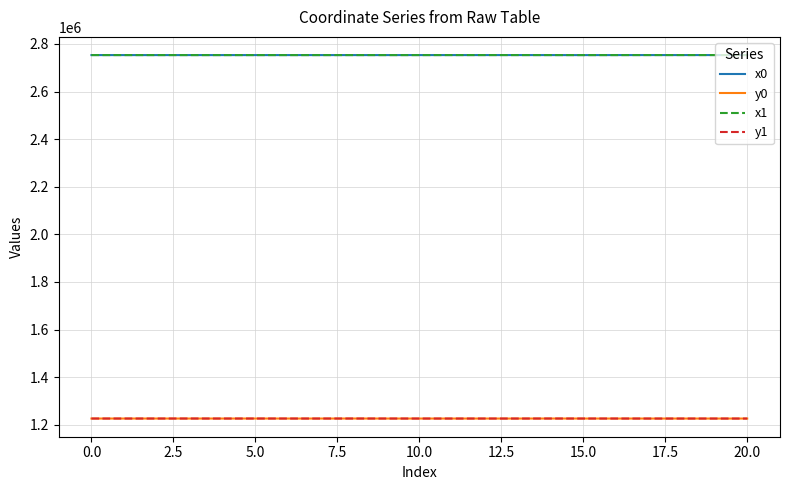

What is the greatest value displayed?

2753500.1